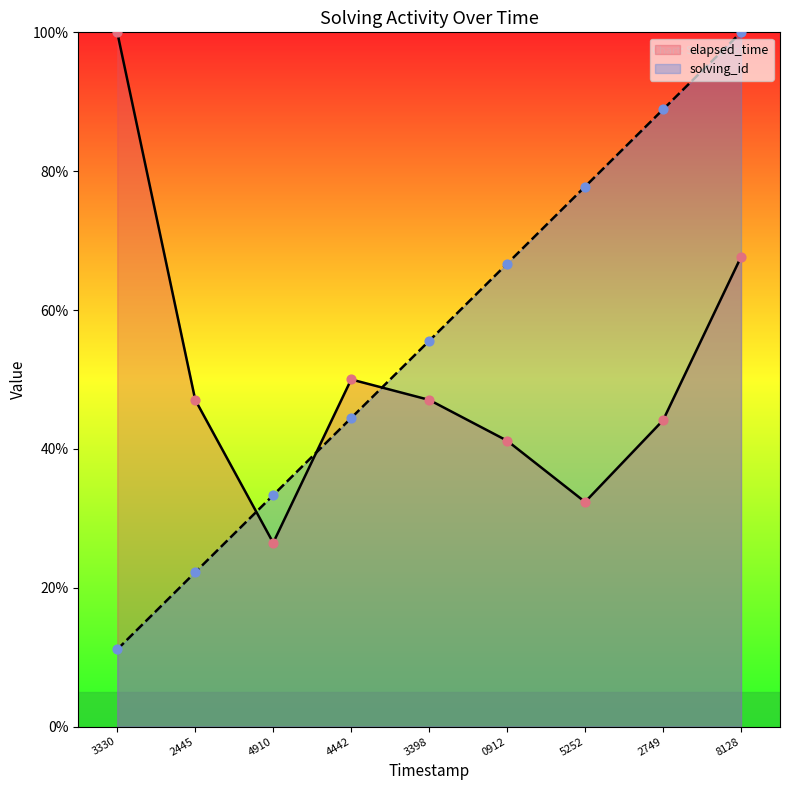

Which series has the widest spread of Y values?

solving_id